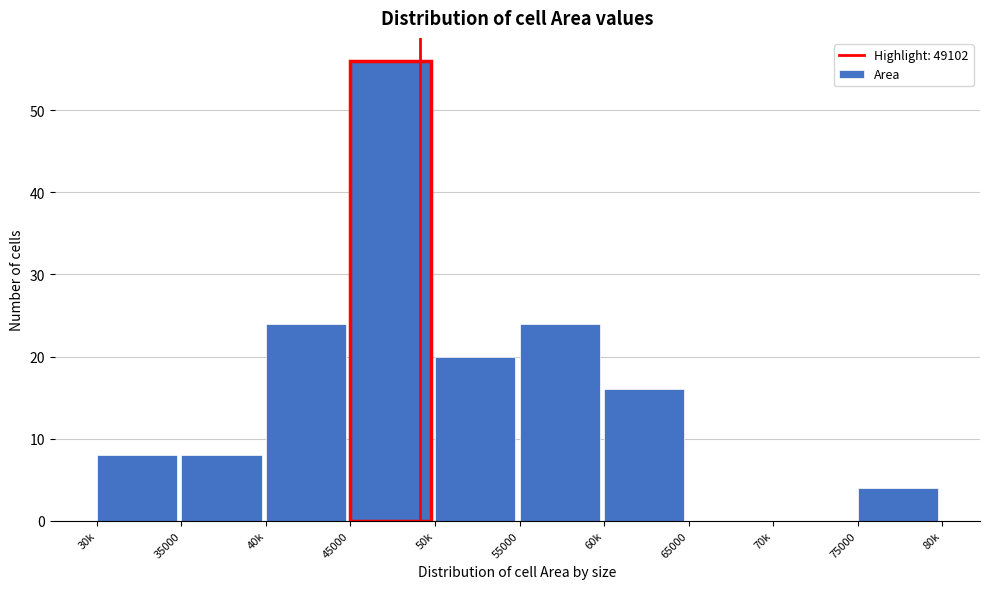

Reading left to right, list all the values displayed in this chart.

30k=8	35000=8	40k=24	45000=56	50k=20	55000=24	60k=16	65000=0	70k=0	75000=4